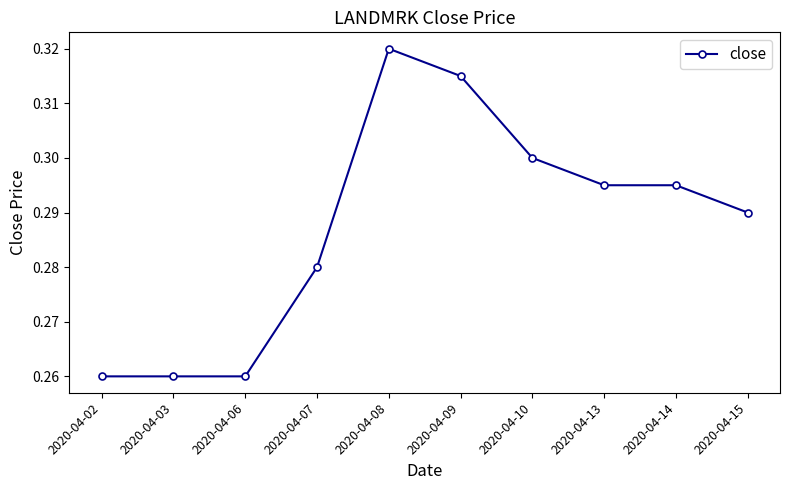

Which category has the highest value across all series?

2020-04-08